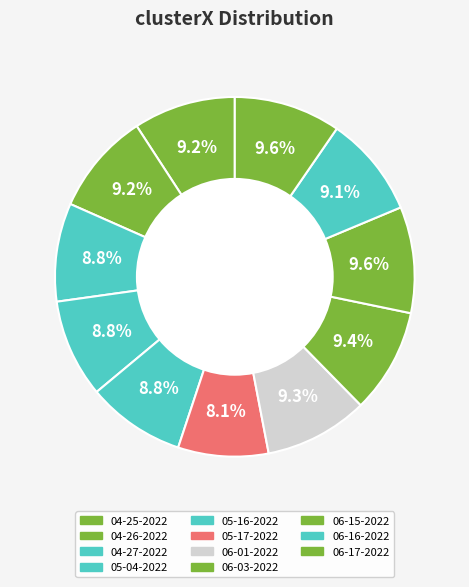

Count the number of slices in the pie.

11